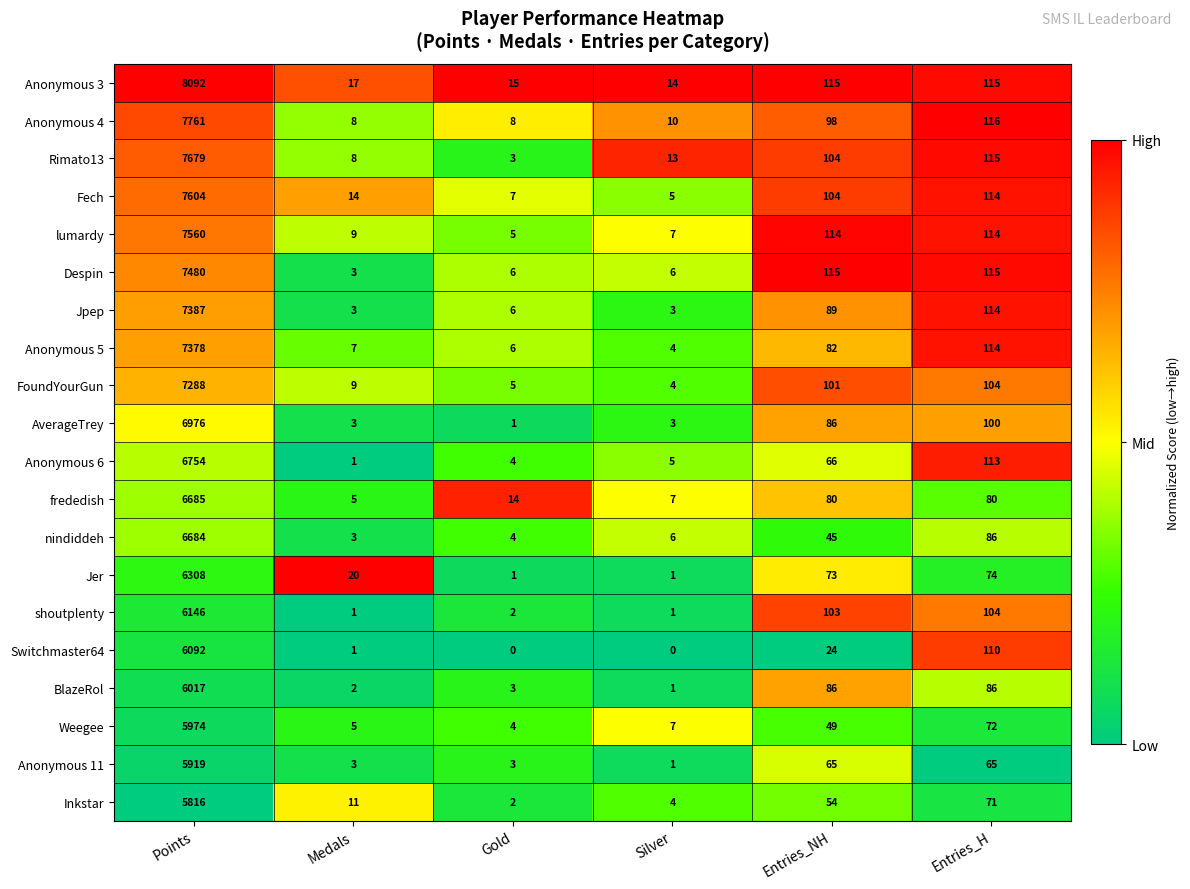

What is the maximum value shown in the chart?

8092